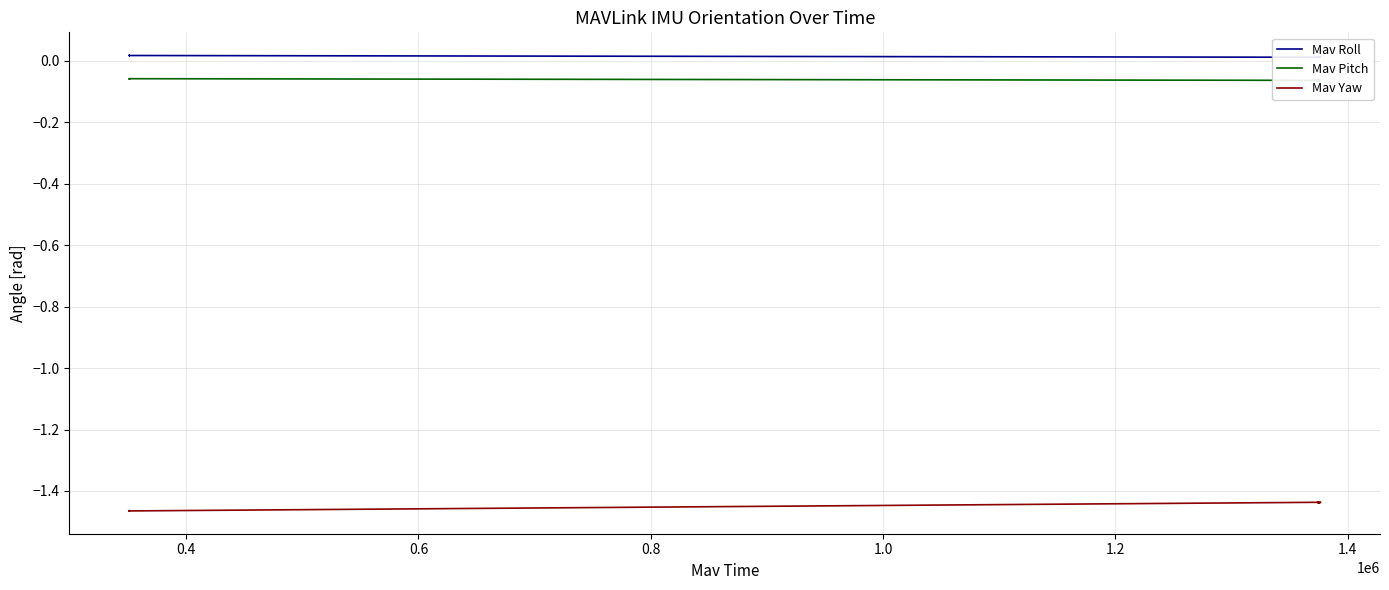

What are all the series names shown in the legend?

Mav Roll, Mav Pitch, Mav Yaw